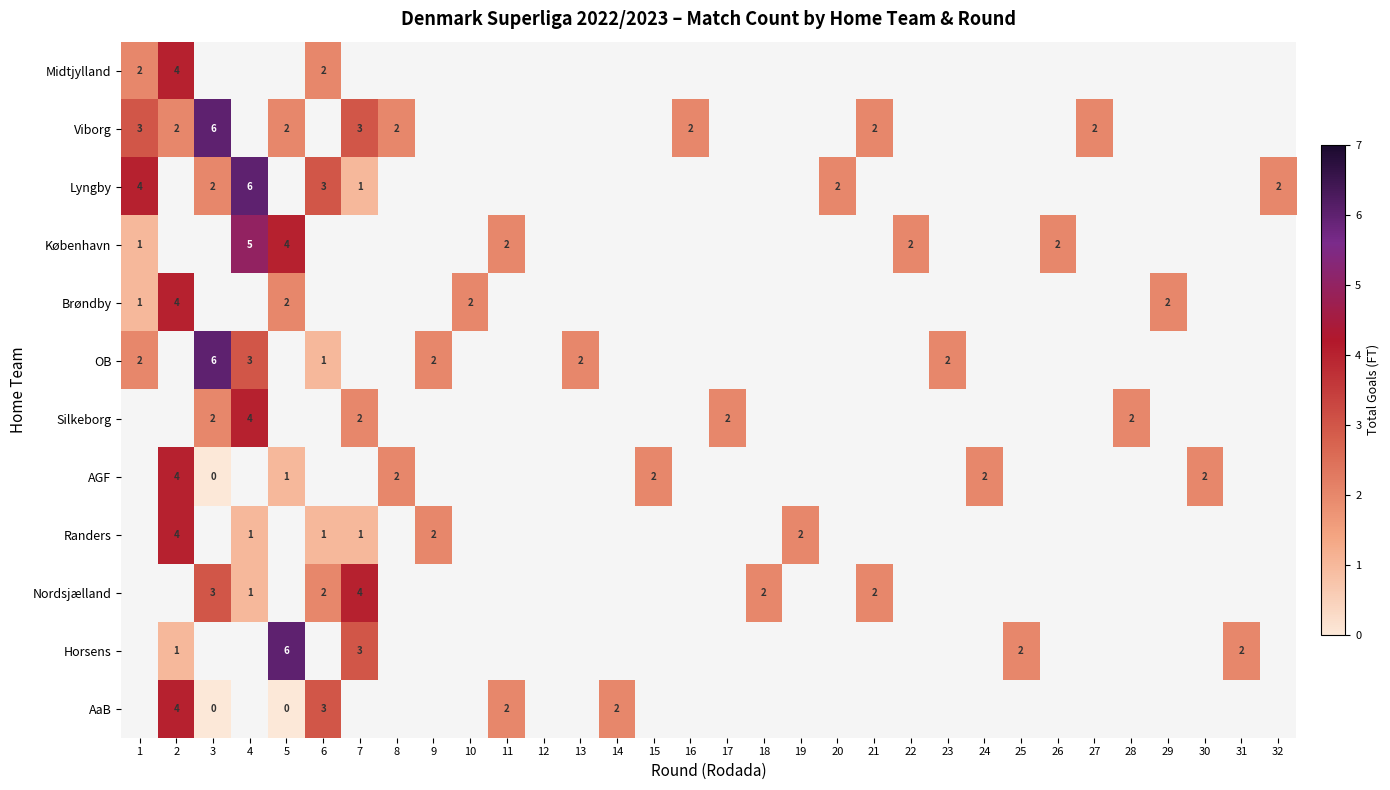

The value of AaB at 11 is 3. True or false?

False